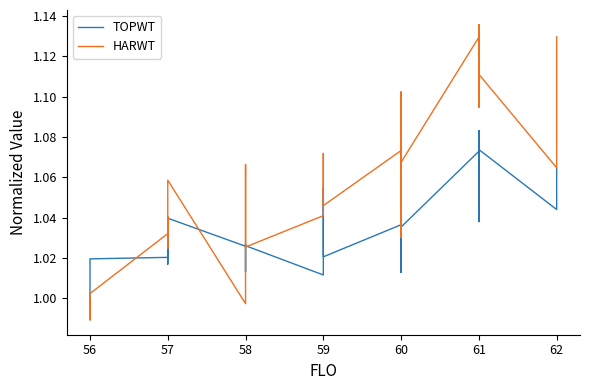

What is the sum of all TOPWT values?

37.5